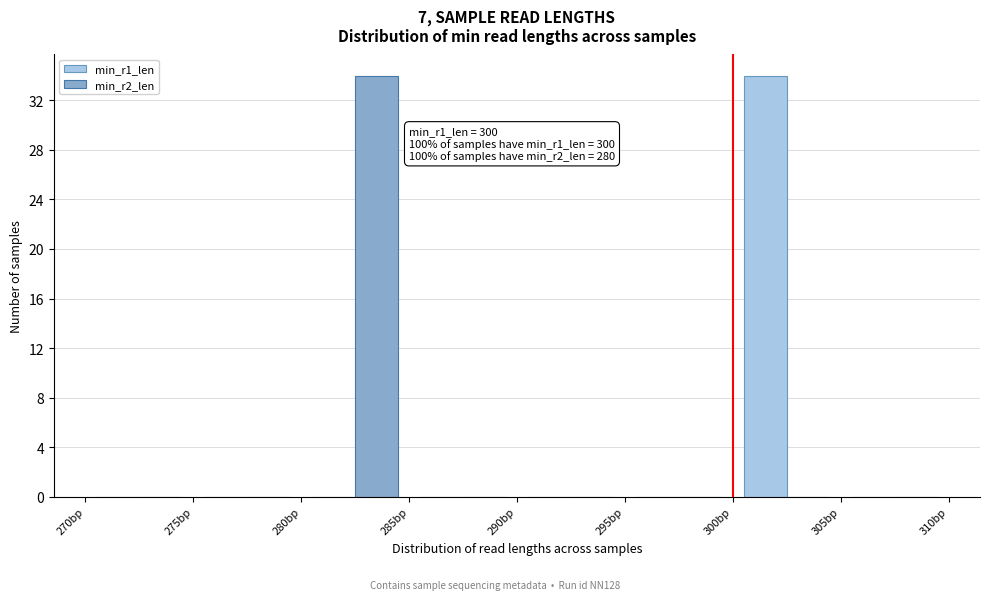

In the min_r1_len series, which range on the x-axis has the tallest bar?

300 to 305